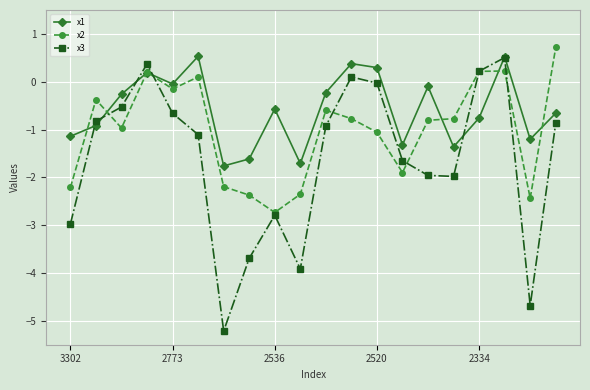

Does the chart display data point markers on the line(s)?

Yes